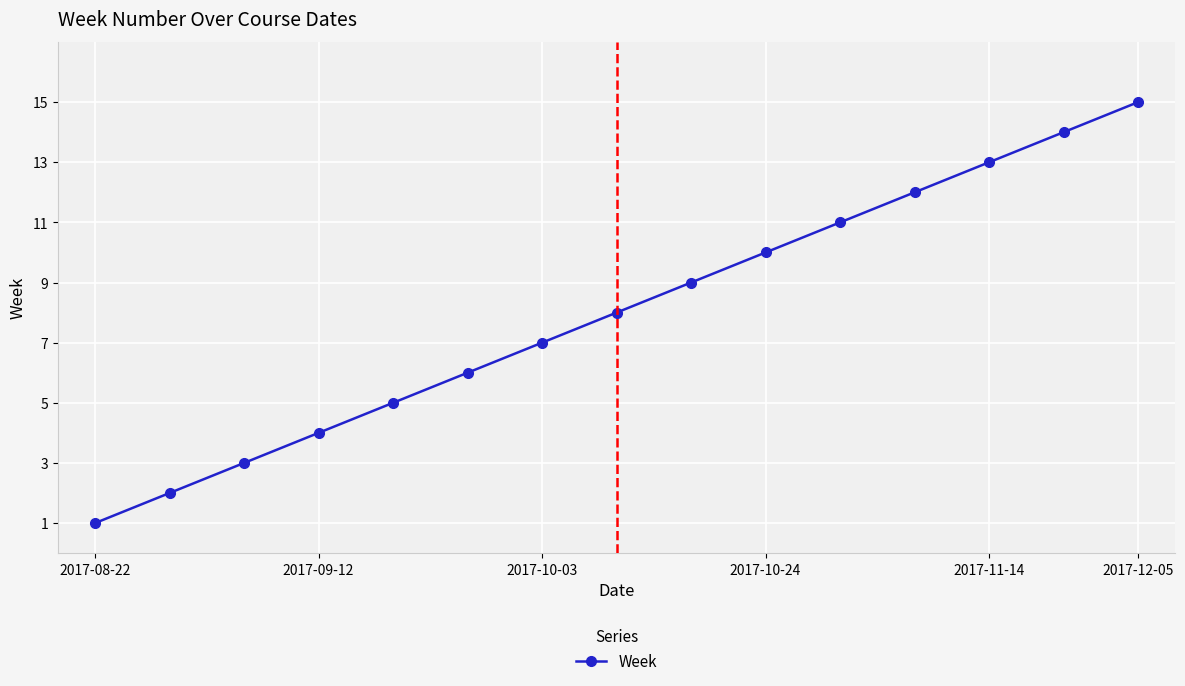

How many distinct data groups are displayed?

1